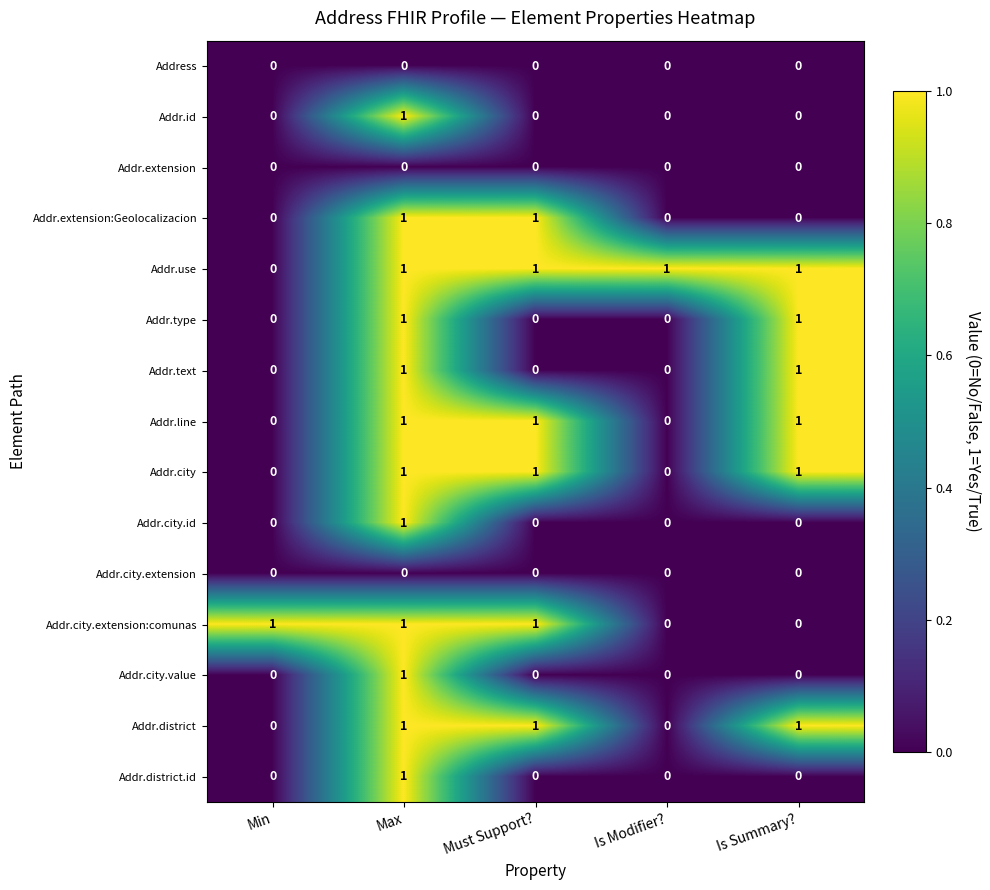

What is the spread (max minus min) of values at Is Summary??

1